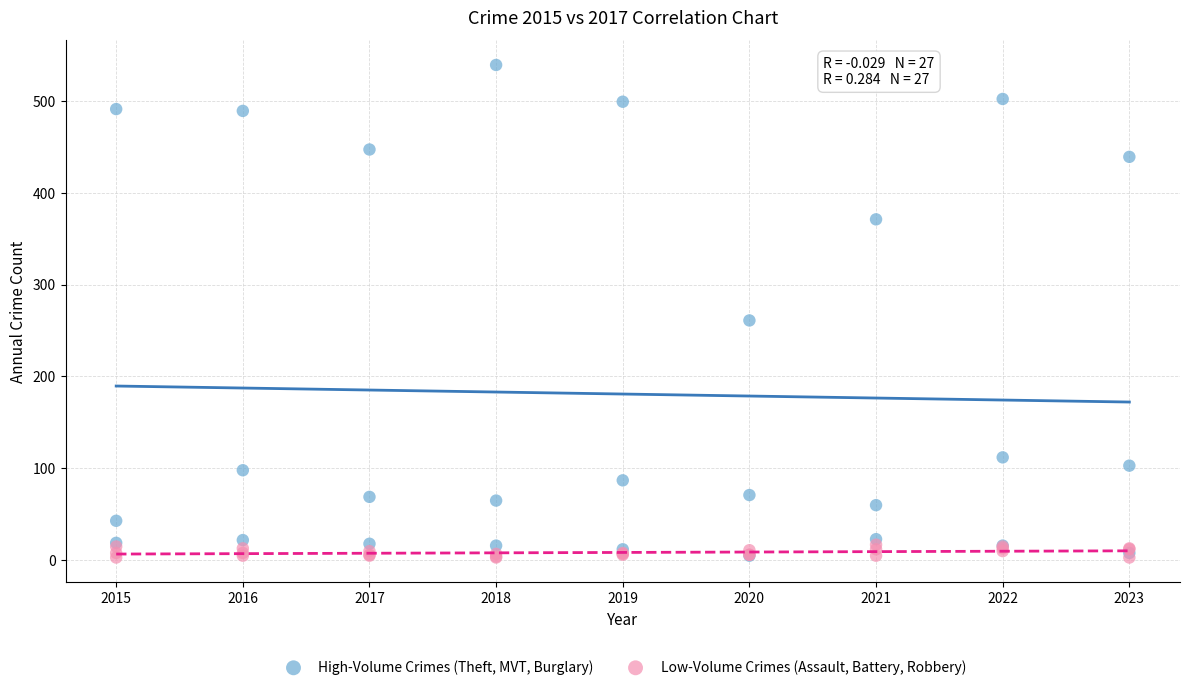

What are all the series names shown in the legend?

High-Volume Crimes (Theft, MVT, Burglary), Low-Volume Crimes (Assault, Battery, Robbery)